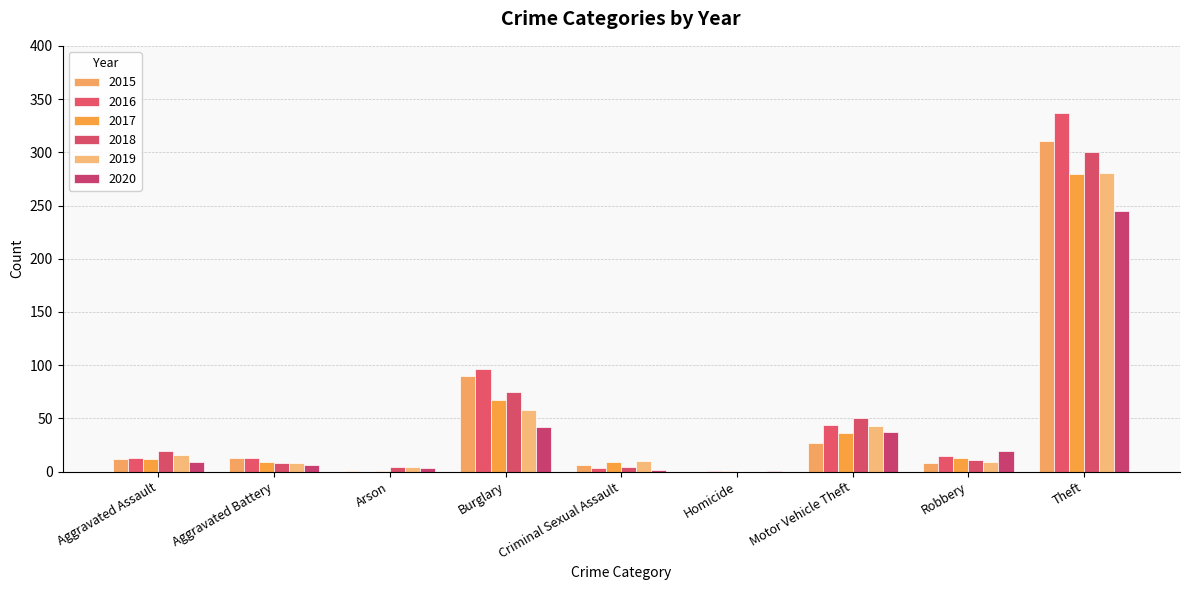

What position from the left is Aggravated Assault?

1